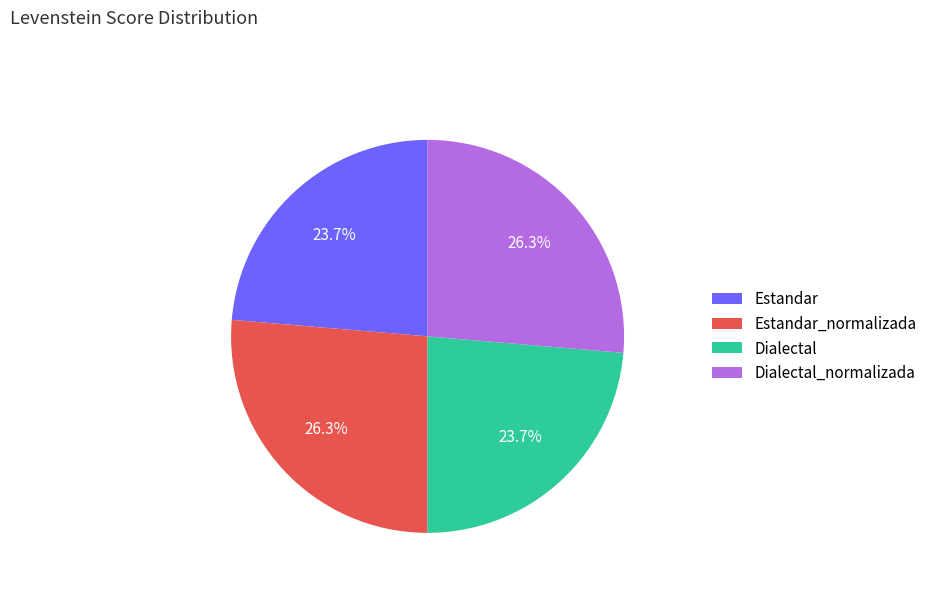

How many segments does this pie chart have?

4